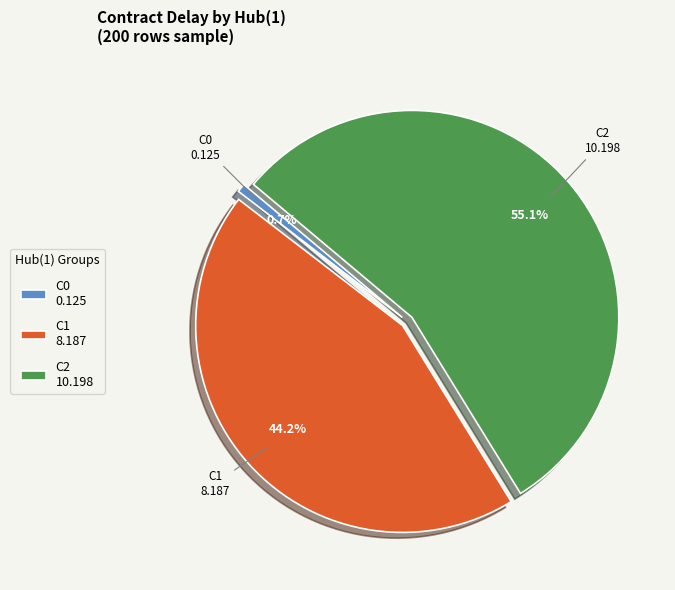

Between C1 8.187 and C0 0.125, which is larger?

C1 8.187